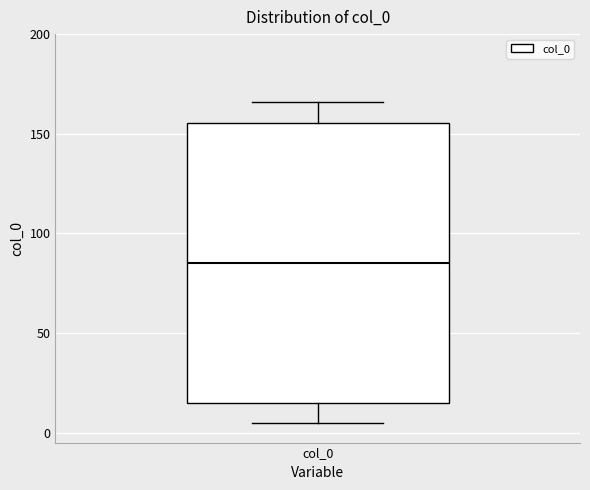

Transcribe this box plot: give where the median line is, the range the box spans, and where the two whiskers end, as read against the y-axis. The values are not printed on the chart, so give them approximately, as read against the axis.

median 85, box 15 to 155, whiskers 5 to 165